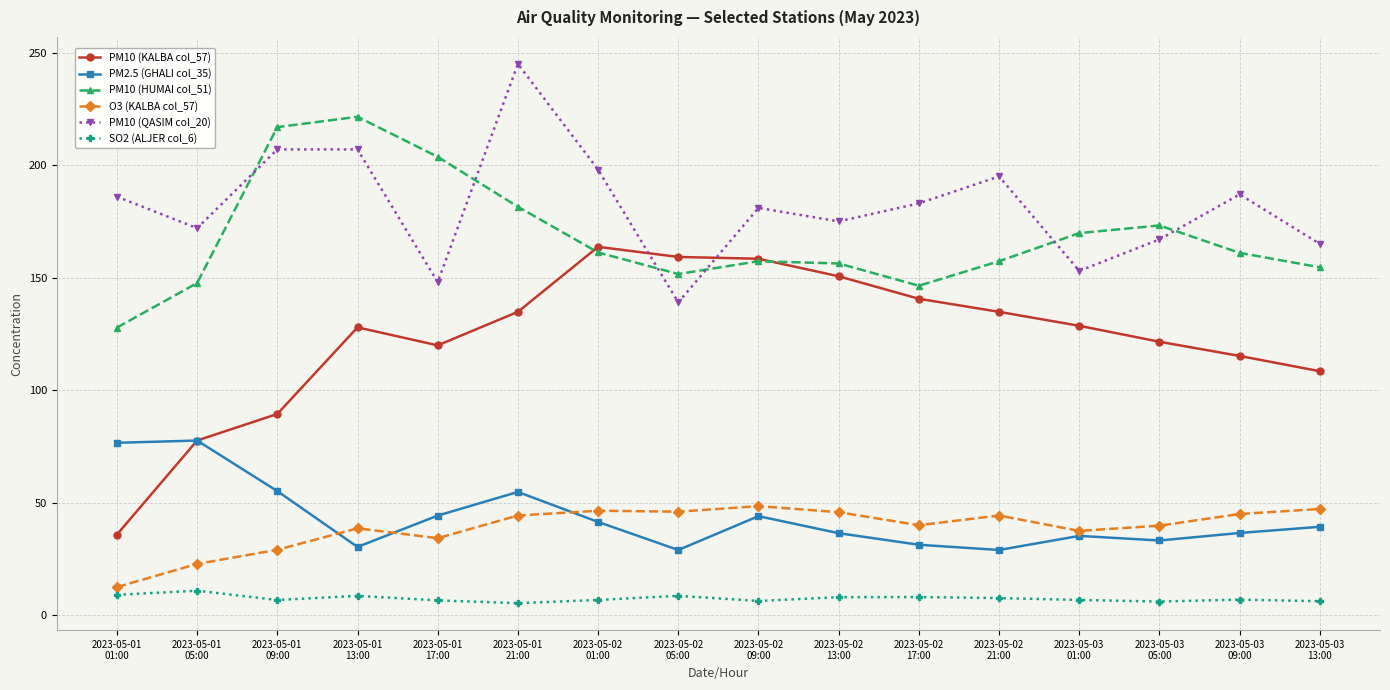

What is the smallest value displayed?

5.3